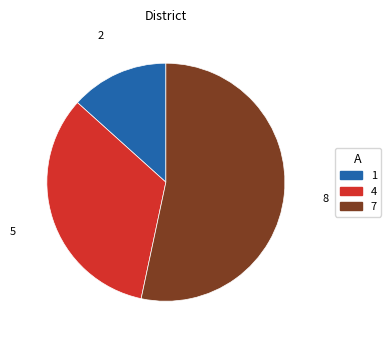

Which slice is the largest?

7